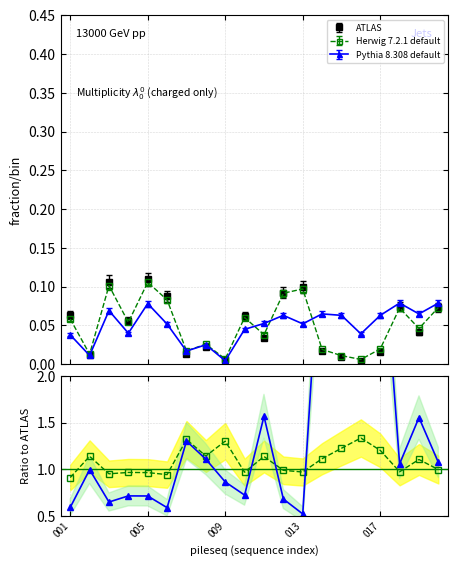

Where is the first local maximum for Herwig 7.2.1 default?

003